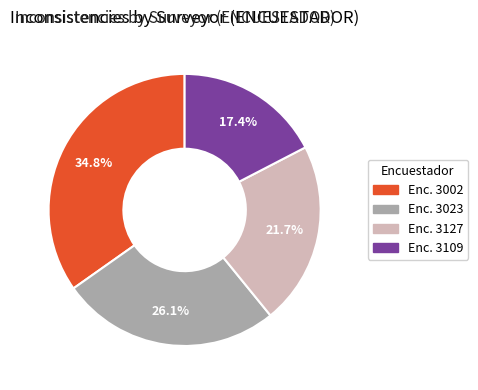

Is there a majority slice in this chart?

No